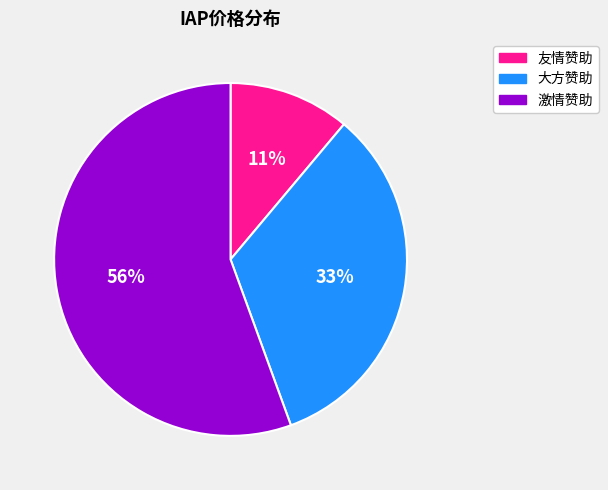

Rank the categories by value from lowest to highest.

友情赞助, 大方赞助, 激情赞助